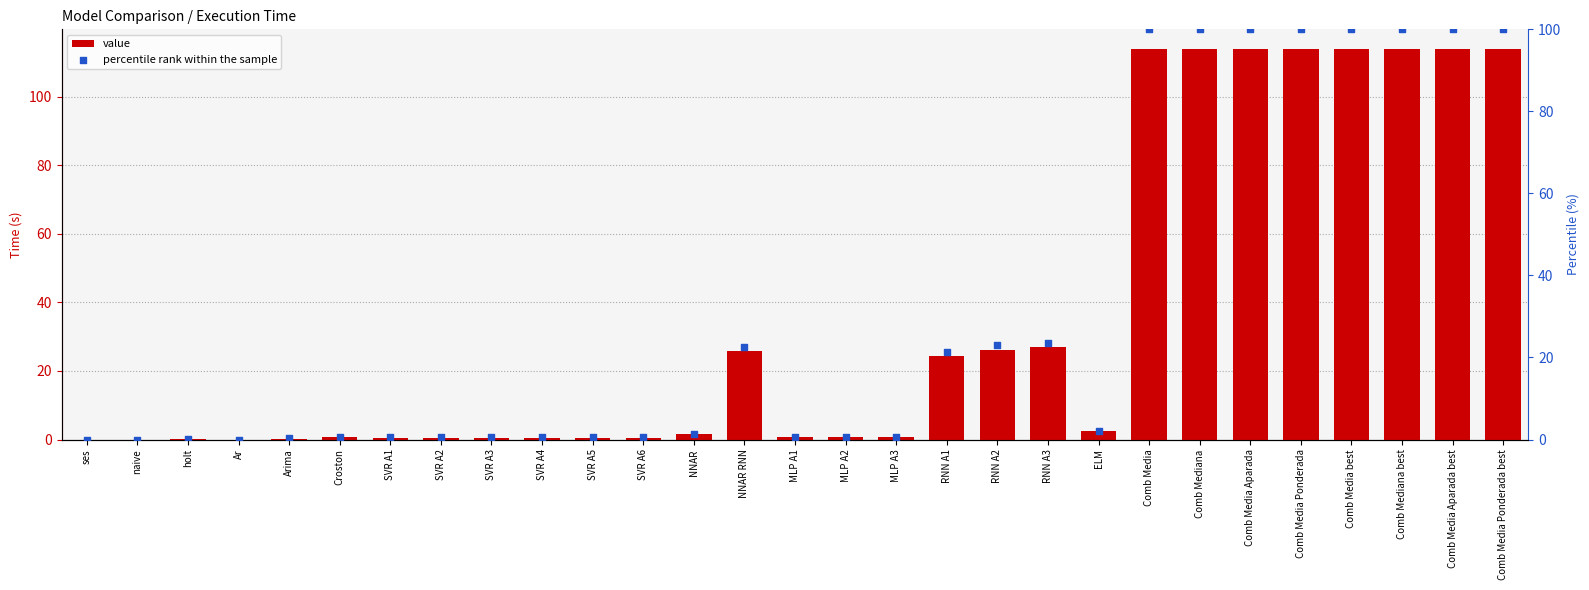

What are all the series names shown in the legend?

value, percentile rank within the sample